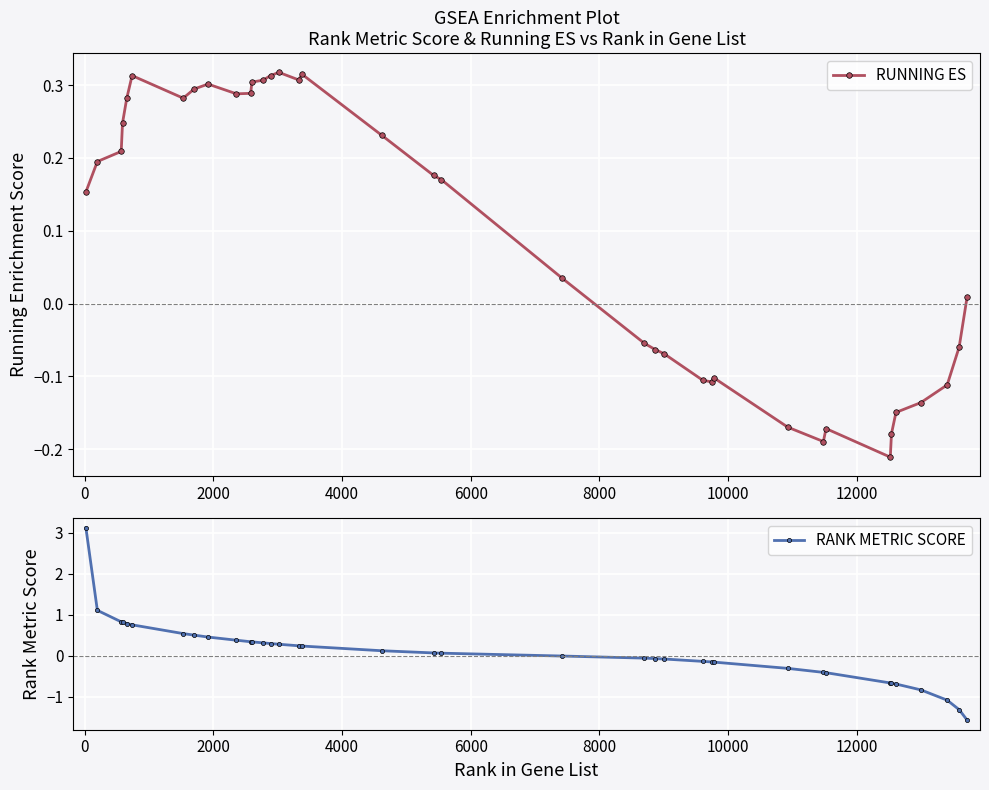

What is the value of the RANK METRIC SCORE point at the 27th from the left?

-0.2